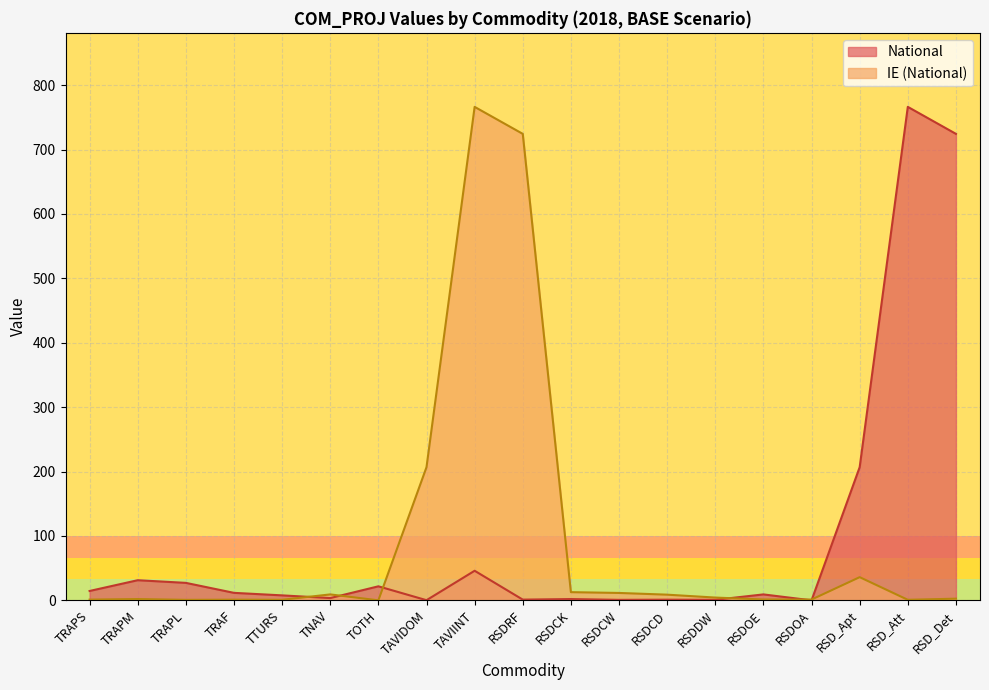

How many lines are shown in the chart?

2